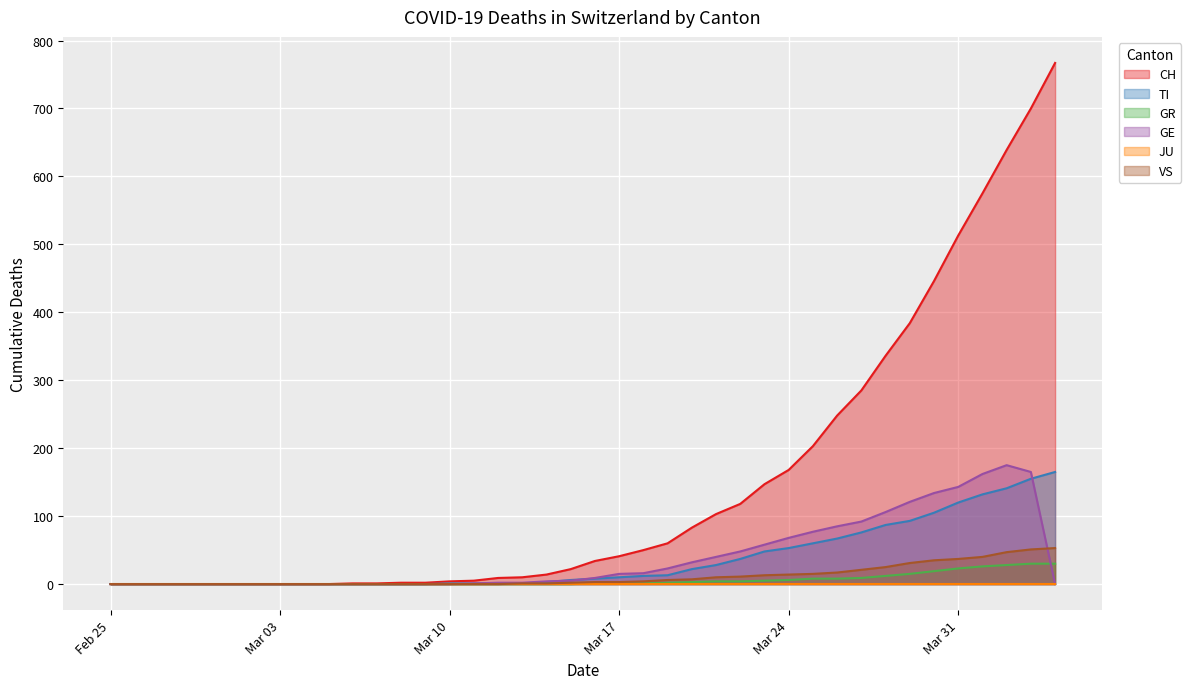

Which series ends up on top after the final intersection of GE and VS?

VS